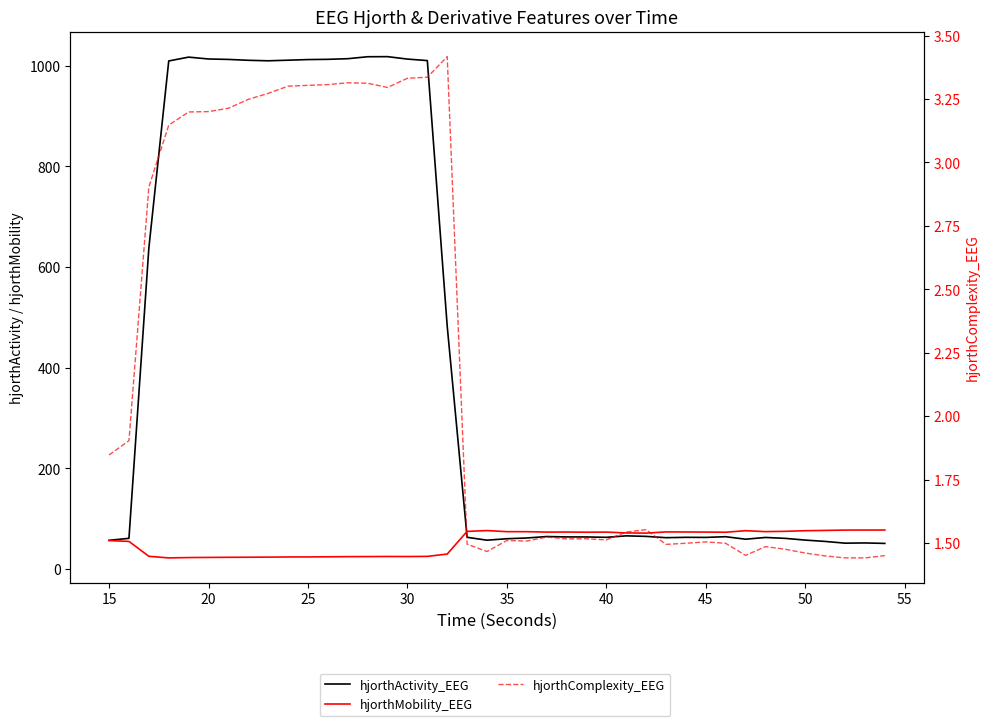

How many interior local peaks does the hjorthComplexity_EEG series have?

8